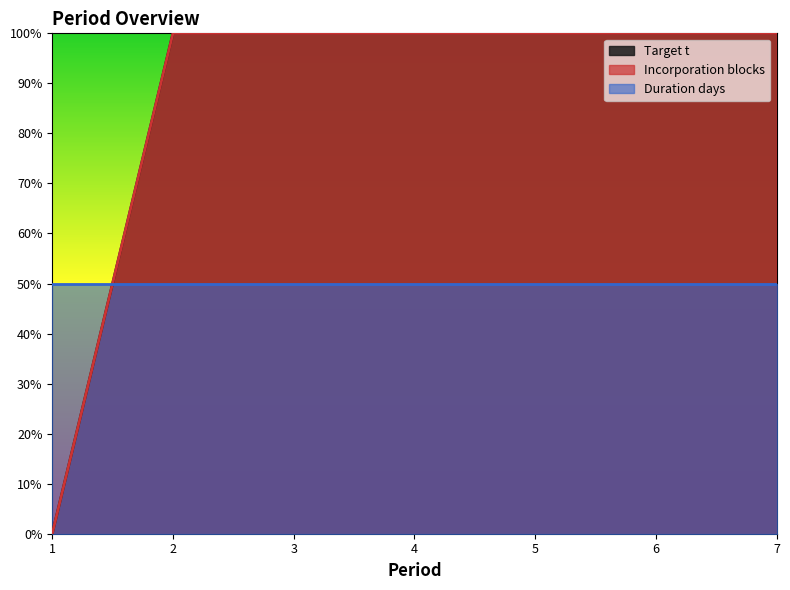

True or false: Incorporation blocks and Target t intersect in this chart.

False